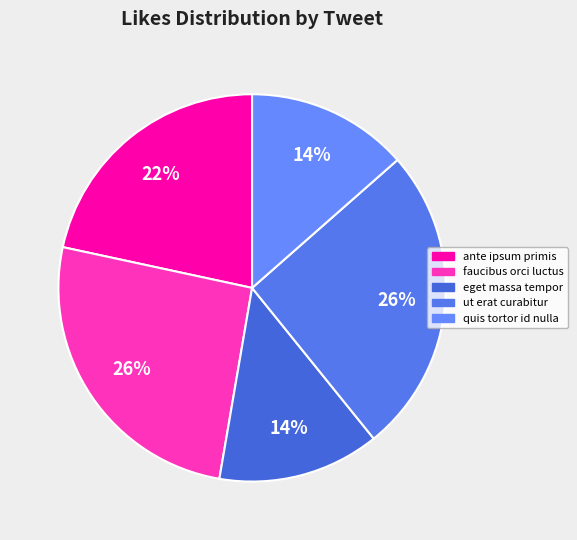

What percentage is the quis tortor id nulla slice, to the nearest percent?

14%